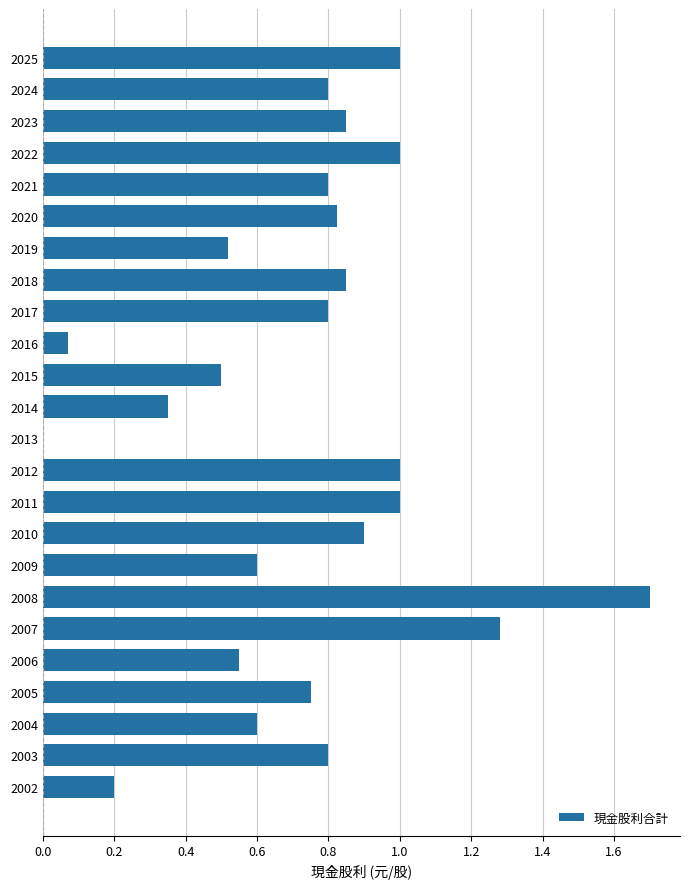

What is the maximum value shown in the chart?

1.7